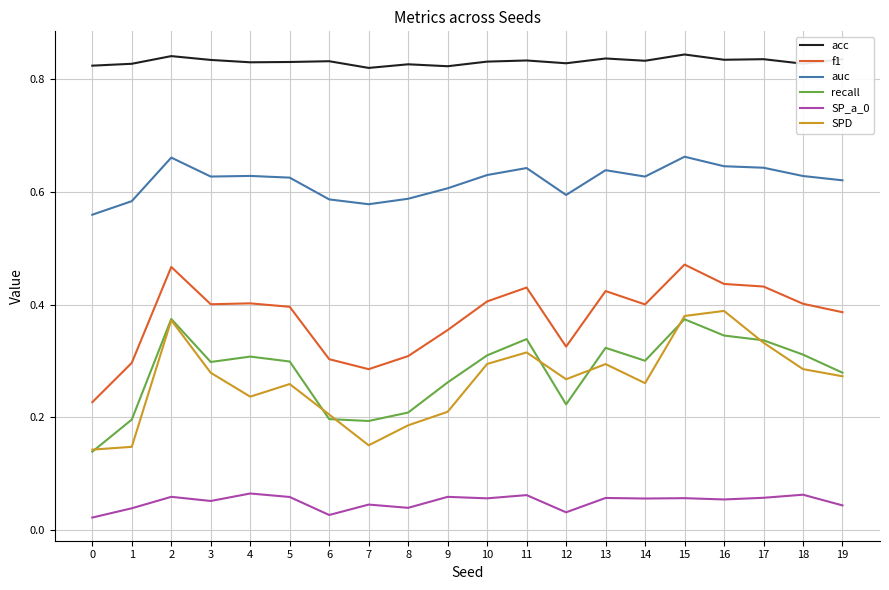

True or false: SP_a_0 and SPD intersect in this chart.

False